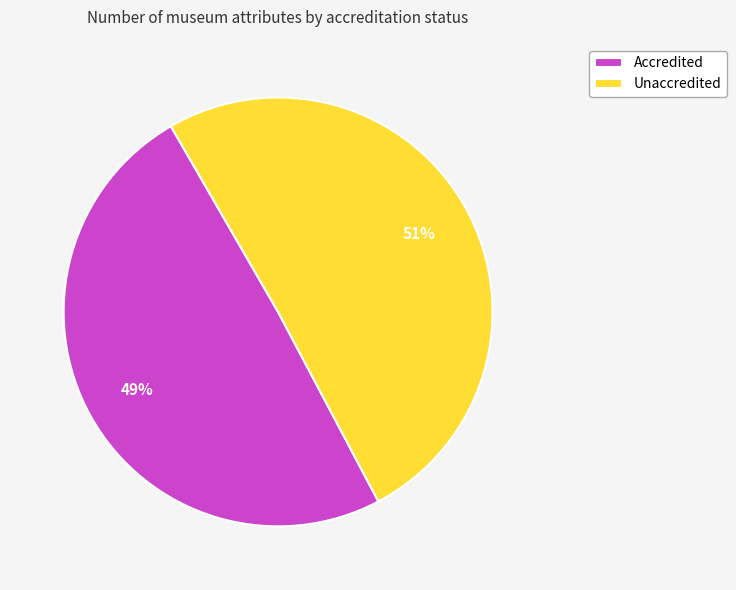

Is there any slice that represents more than half of the pie?

Yes